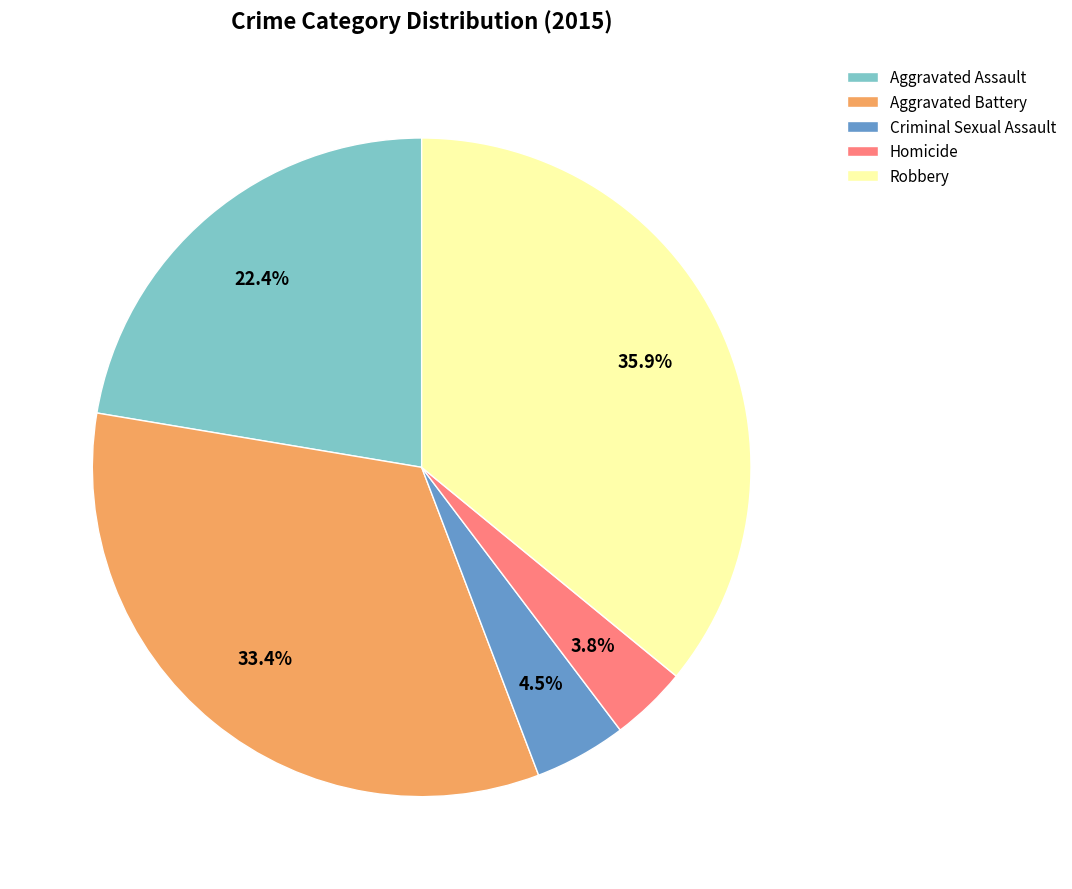

Is the sum of Homicide and Robbery greater than half?

No